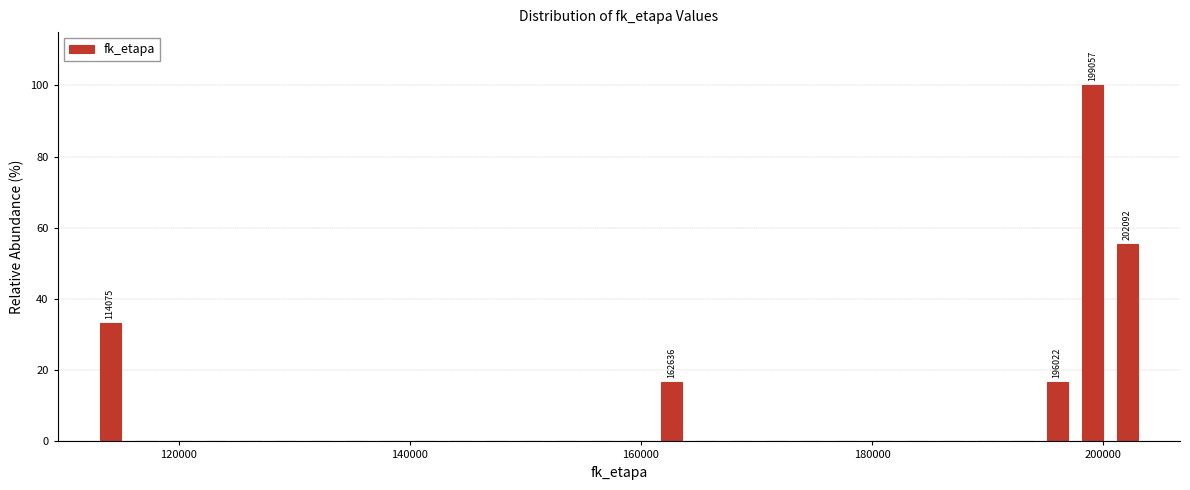

Read against the x-axis, roughly where is the centre of the tallest bar?

200000